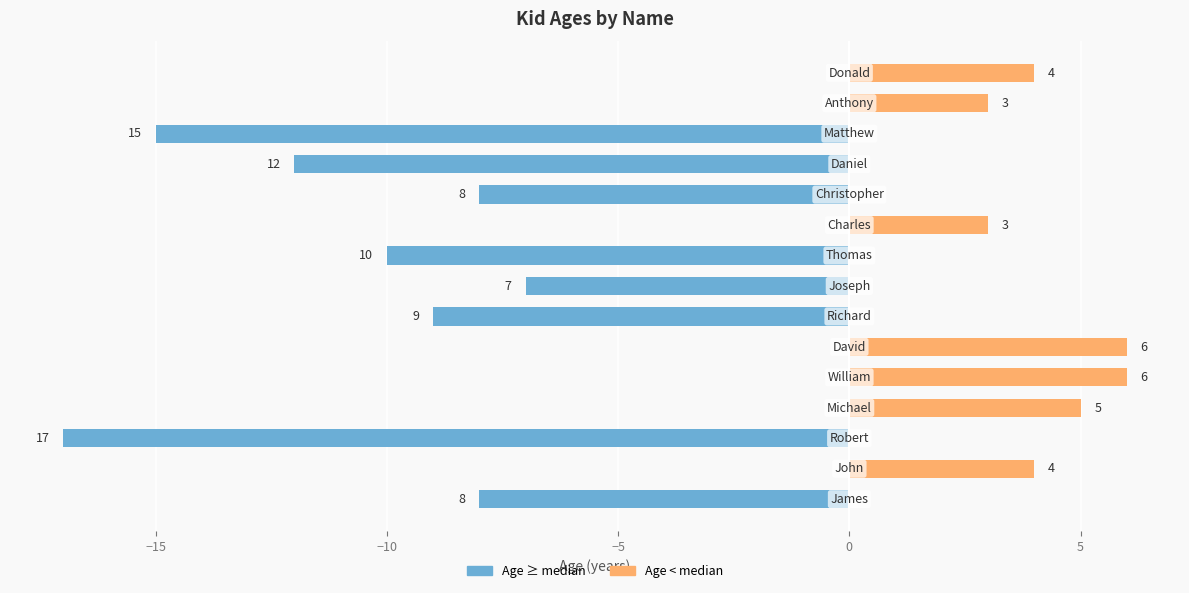

What is the difference between the highest and lowest values at 5?

6